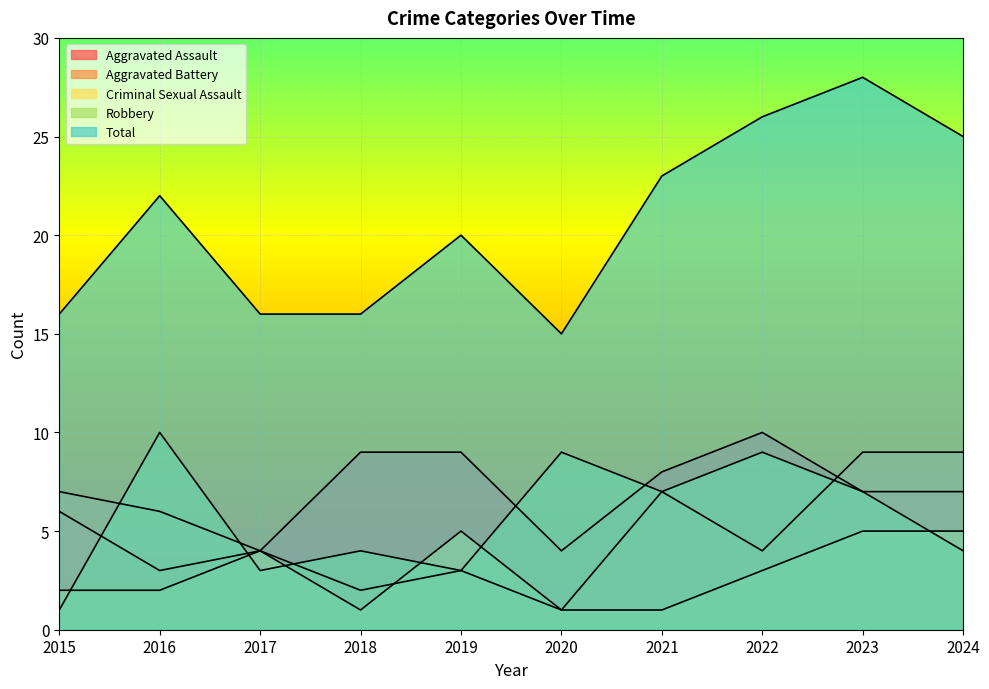

Reading left to right, transcribe all the data shown in this chart.

Aggravated Assault: 2015=6	2016=3	2017=4	2018=9	2019=9	2020=4	2021=8	2022=10	2023=7	2024=7
Aggravated Battery: 2015=7	2016=6	2017=4	2018=2	2019=3	2020=1	2021=7	2022=4	2023=9	2024=9
Criminal Sexual Assault: 2015=2	2016=2	2017=4	2018=1	2019=5	2020=1	2021=1	2022=3	2023=5	2024=5
Robbery: 2015=1	2016=10	2017=3	2018=4	2019=3	2020=9	2021=7	2022=9	2023=7	2024=4
Total: 2015=16	2016=22	2017=16	2018=16	2019=20	2020=15	2021=23	2022=26	2023=28	2024=25